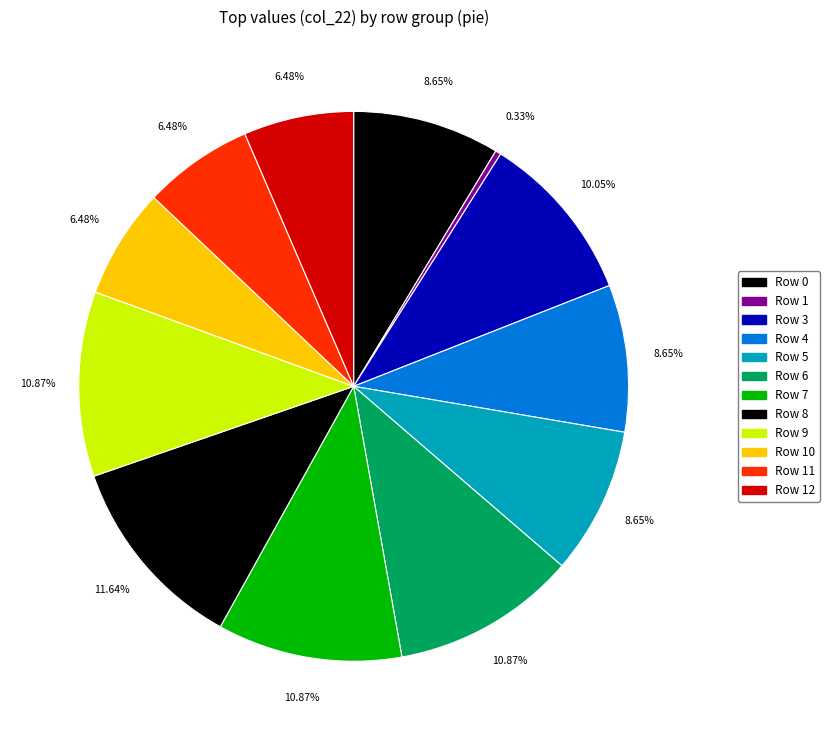

How many slices are in this pie chart?

12